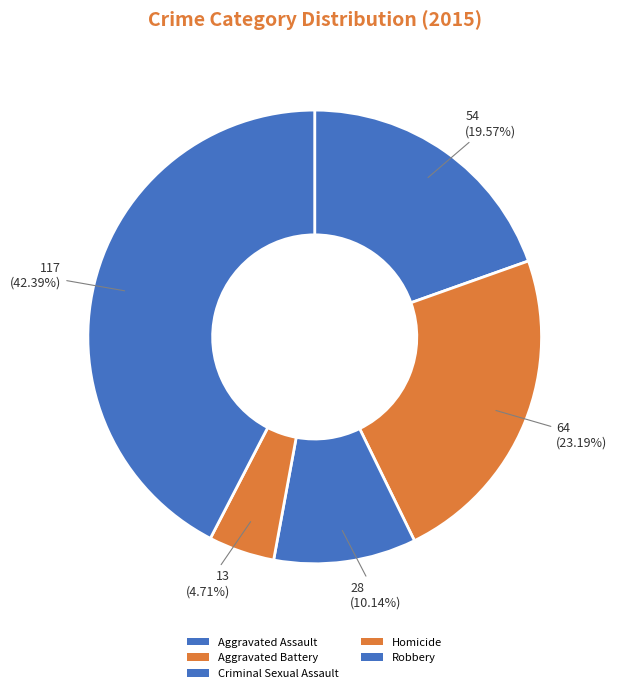

The Aggravated Battery slice represents 13% of the pie. True or false?

False